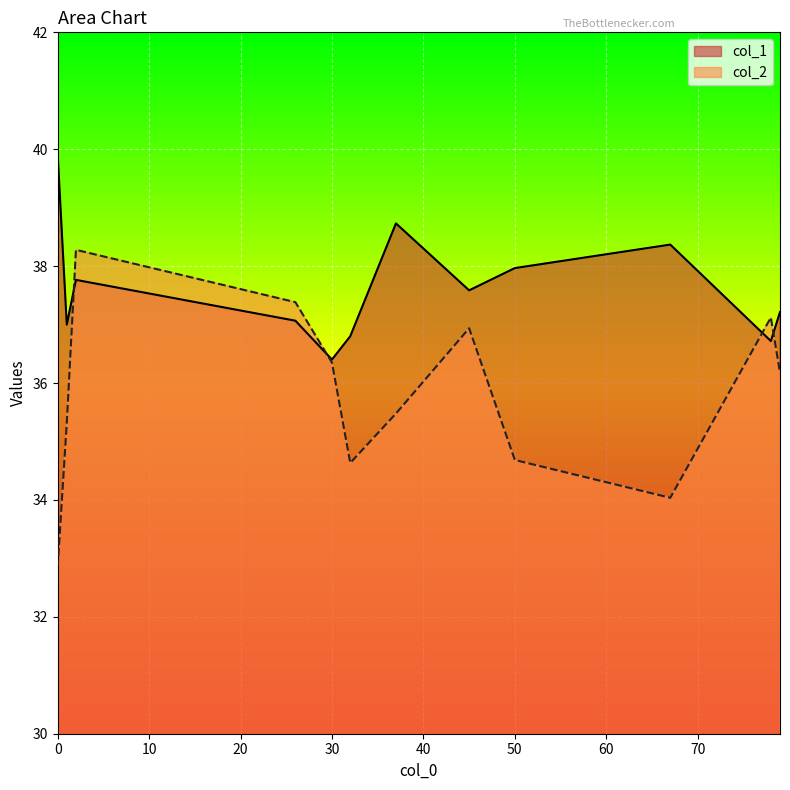

Which series has the largest range (max minus min)?

col_2